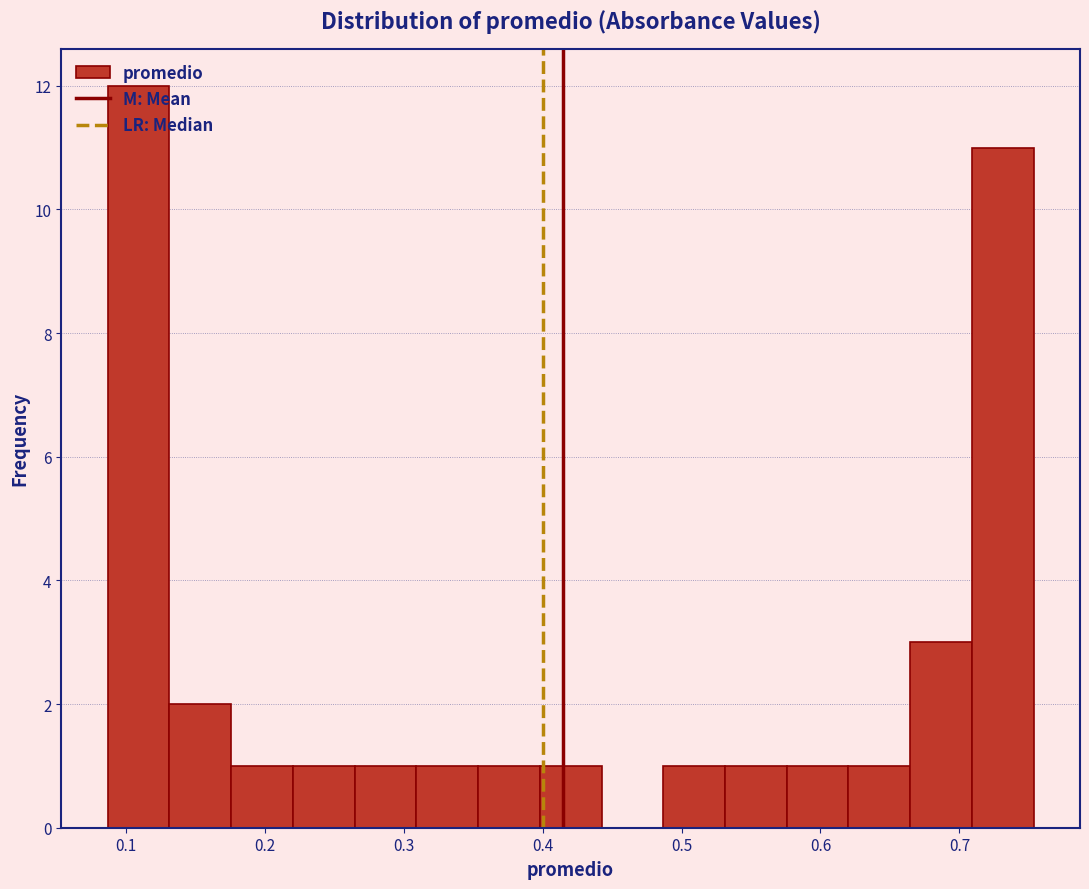

Reading left to right, list every bar in this chart as the range it spans on the x-axis followed by its height. Neither the bar edges nor the heights are printed on the chart, so give them approximately, as read against the axes.

0.09 to 0.13: 12
0.13 to 0.18: 2
0.18 to 0.22: 1
0.22 to 0.26: 1
0.26 to 0.31: 1
0.31 to 0.35: 1
0.35 to 0.40: 1
0.40 to 0.44: 1
0.44 to 0.49: 0
0.49 to 0.53: 1
0.53 to 0.58: 1
0.58 to 0.62: 1
0.62 to 0.66: 1
0.66 to 0.71: 3
0.71 to 0.75: 11